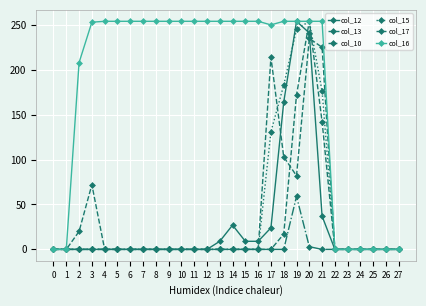

What is the spread (max minus min) of values at 19?

195